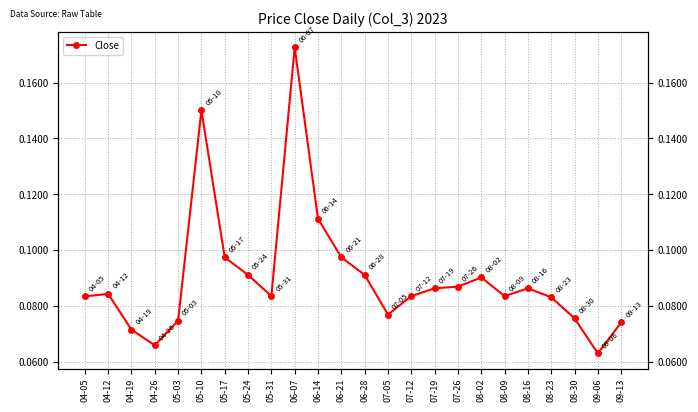

Where is the first local maximum?

04-12